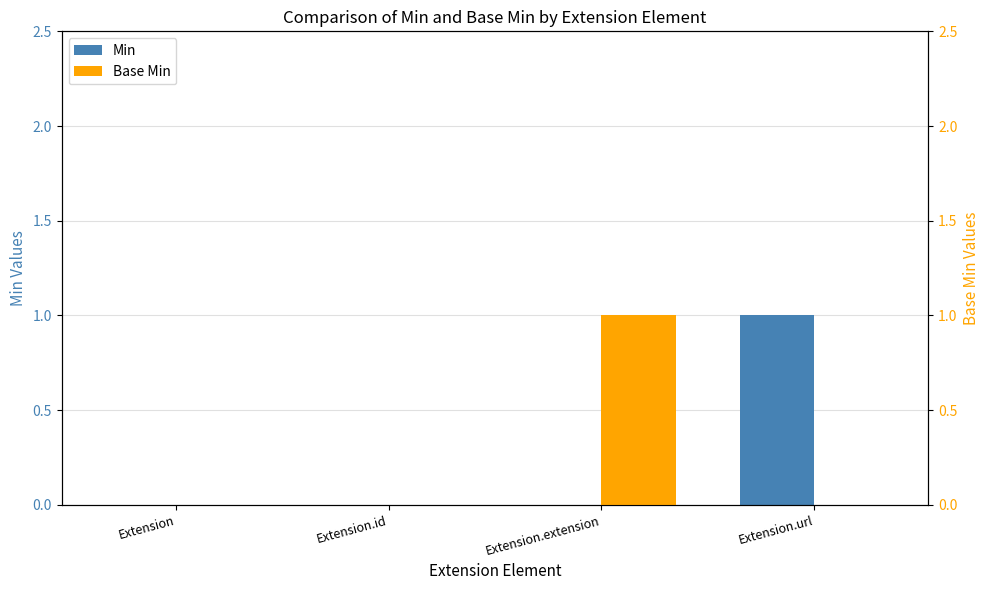

Reading left to right, list all the values displayed in this chart.

Min: Extension=0	Extension.id=0	Extension.extension=0	Extension.url=1
Base Min: Extension=0	Extension.id=0	Extension.extension=1	Extension.url=0